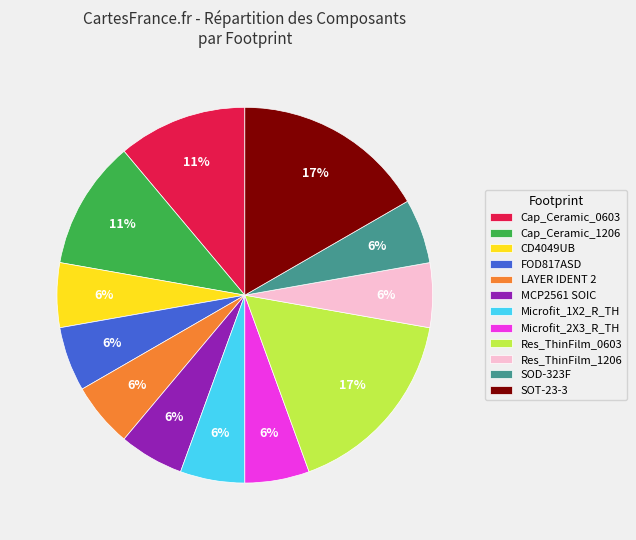

Approximately how many times larger is the value at Microfit_1X2_R_TH compared to SOD-323F?

1.0